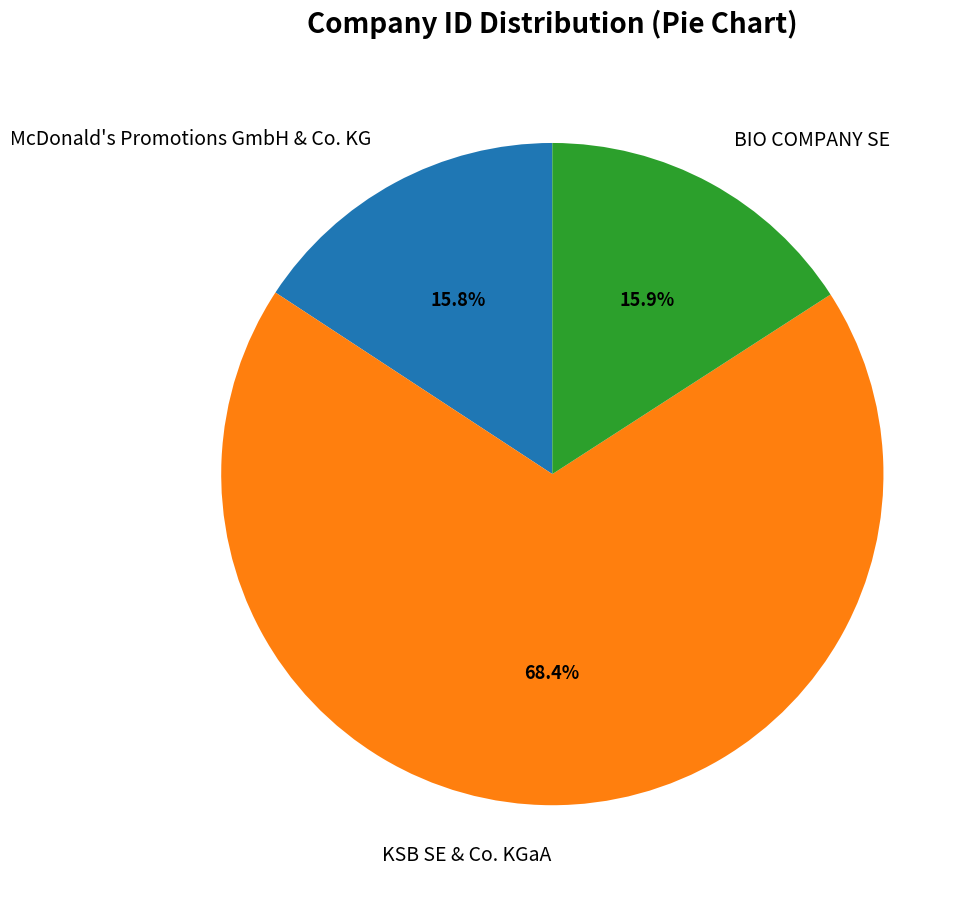

To the nearest percent, what is the average slice percentage?

33%